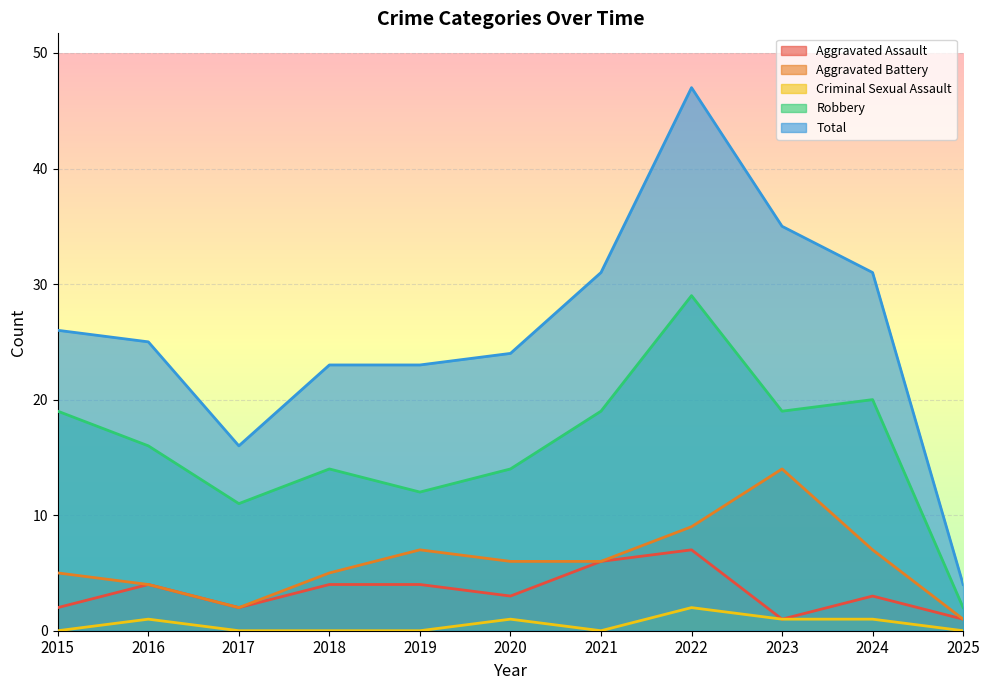

At which label is Robbery closest to 15?

2016